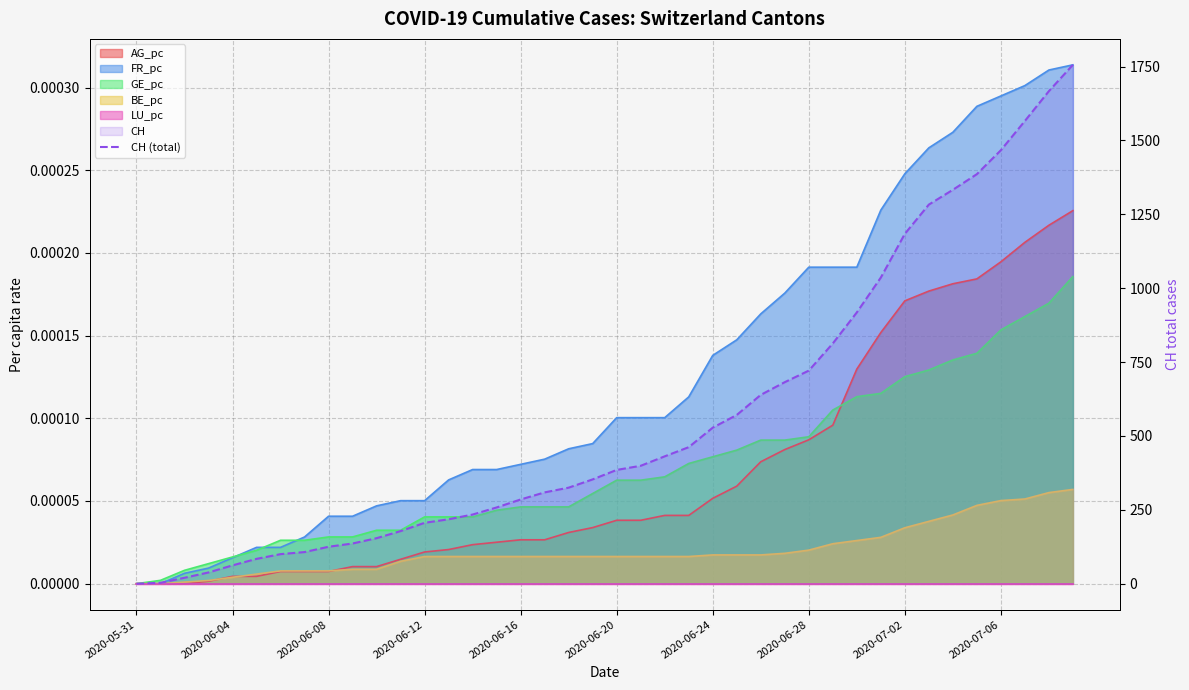

Reading right to left, extract all data points from this chart.

1756	1667	1566	1467	1386	1333	1283	1184	1036	918	813	721	682	639	571	528	462	431	399	385	353	325	309	285	258	234	218	206	178	154	136	125	107	100	84	62	38	20	3	0